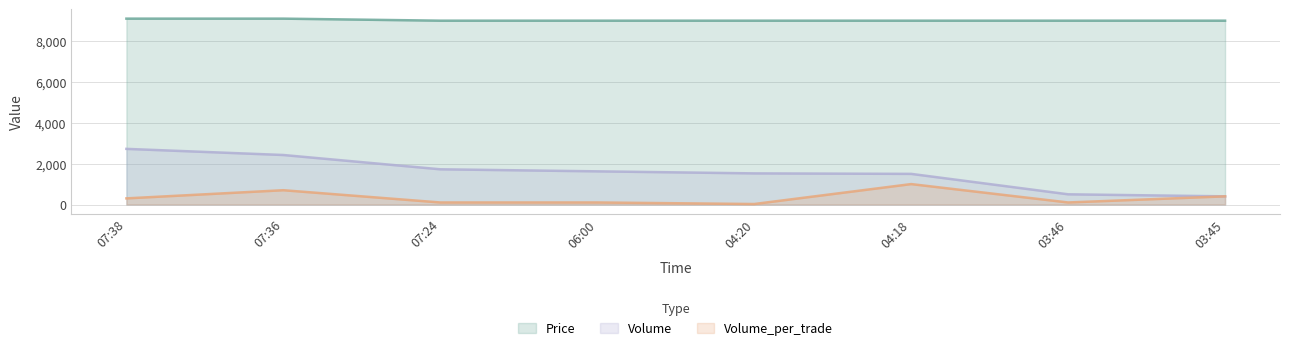

What is the approximate value of Price at 03:45?

9000